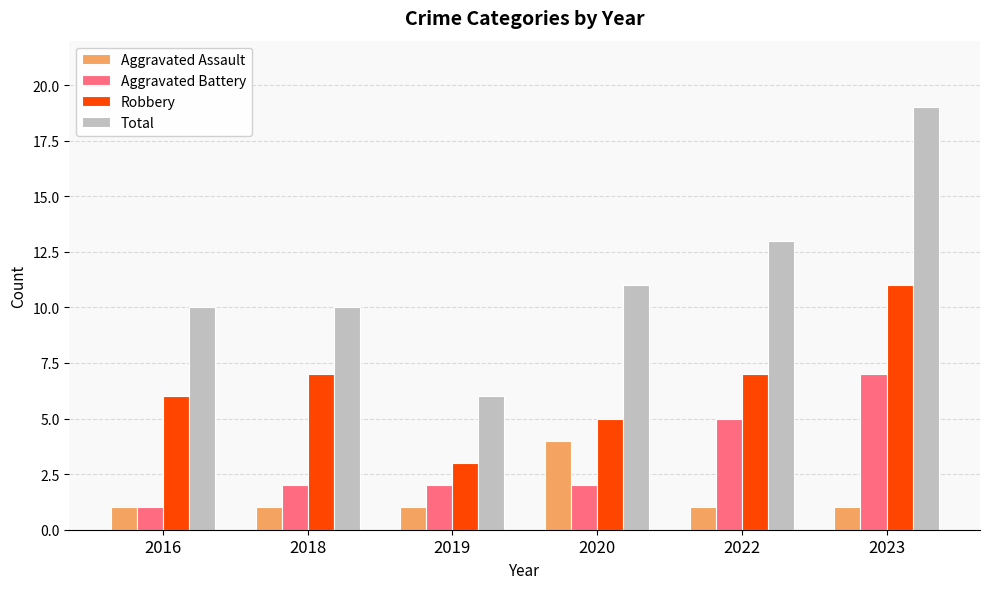

What is the average value of the Aggravated Battery series?

3